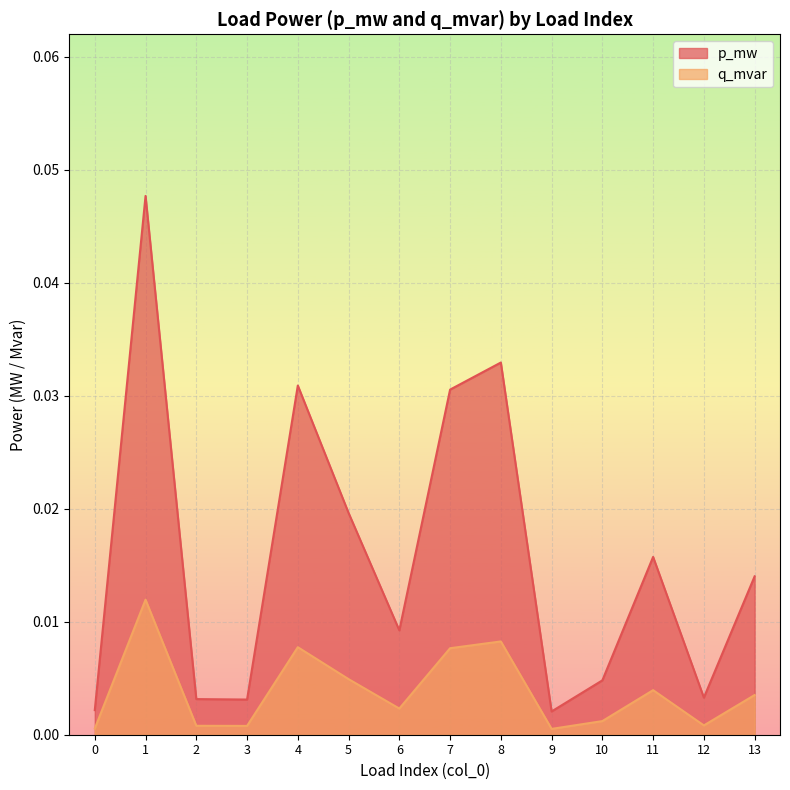

Which series has the largest total across all categories?

p_mw